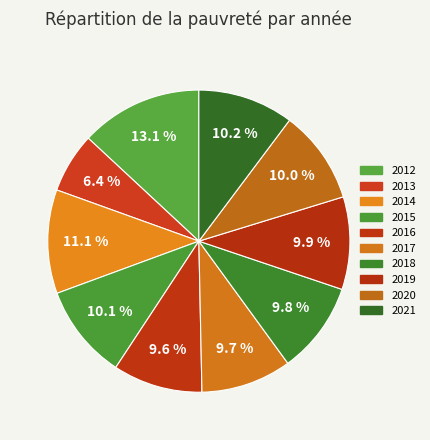

How many slices are in this pie chart?

10